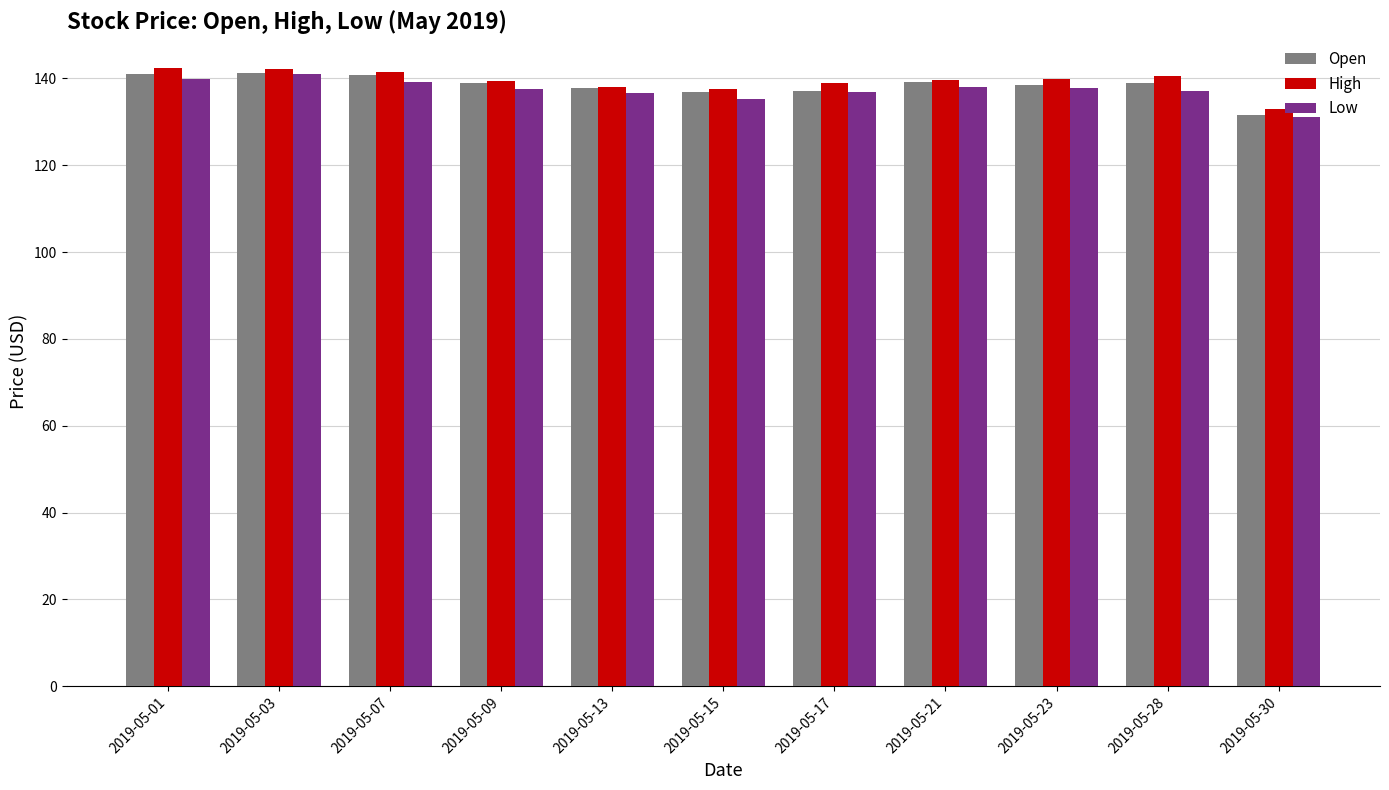

How many bars are there in total?

33